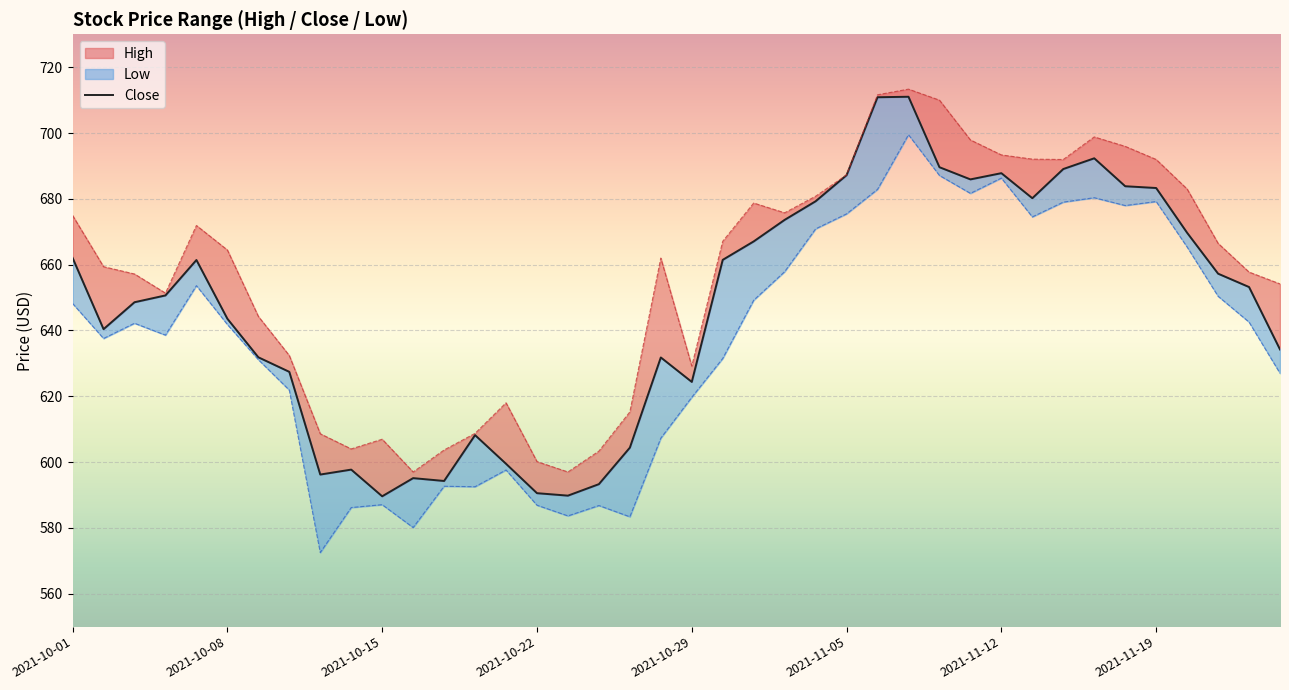

How many data points does each series have?

40